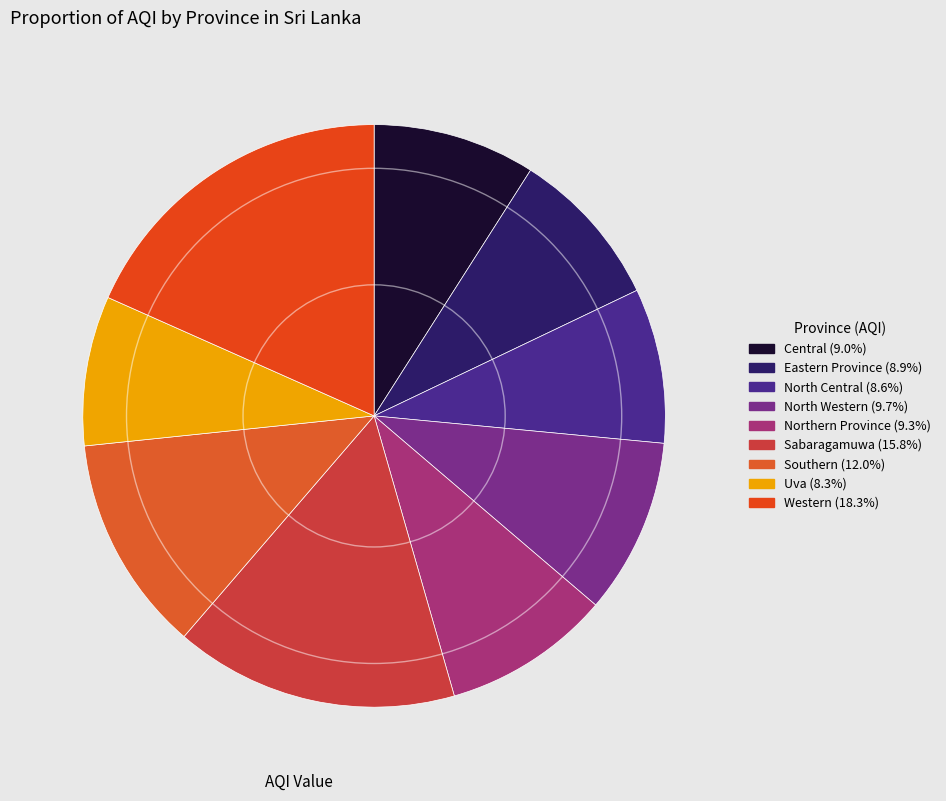

Count the number of slices in the pie.

9